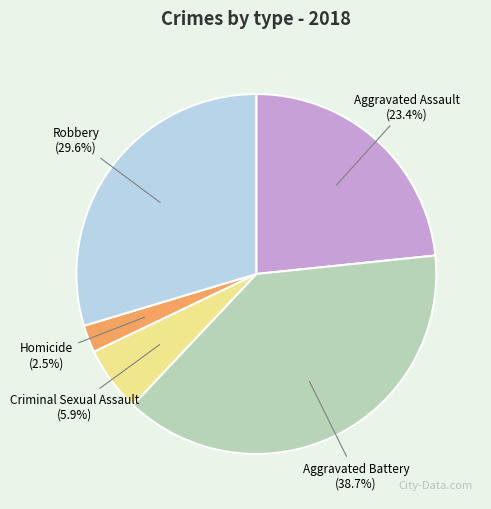

To the nearest percent, what is the combined percentage of Criminal Sexual Assault and Aggravated Assault?

29%